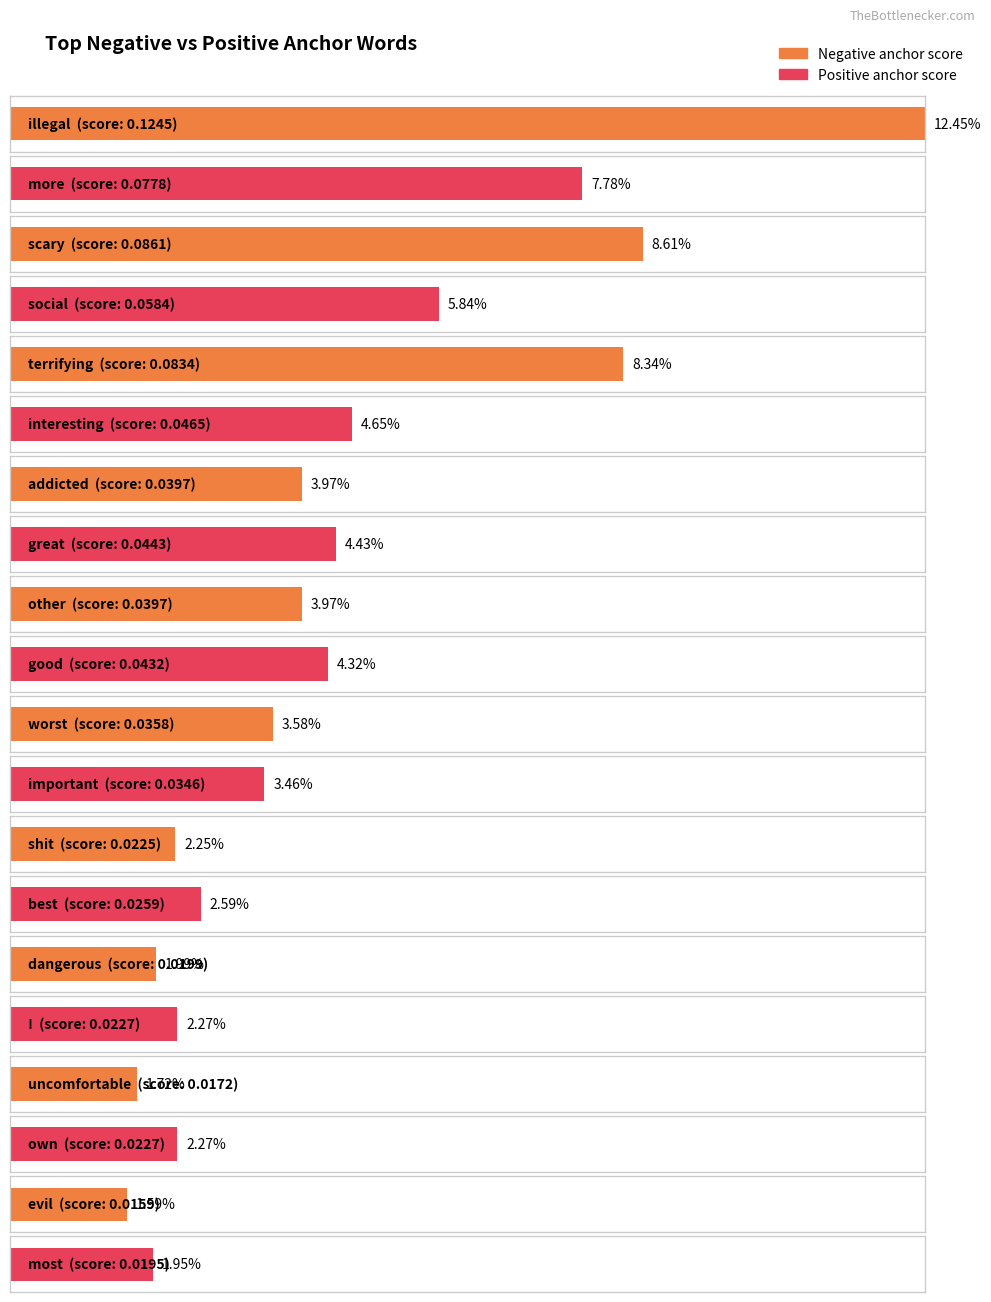

Which series has the largest total across all categories?

negative anchor score